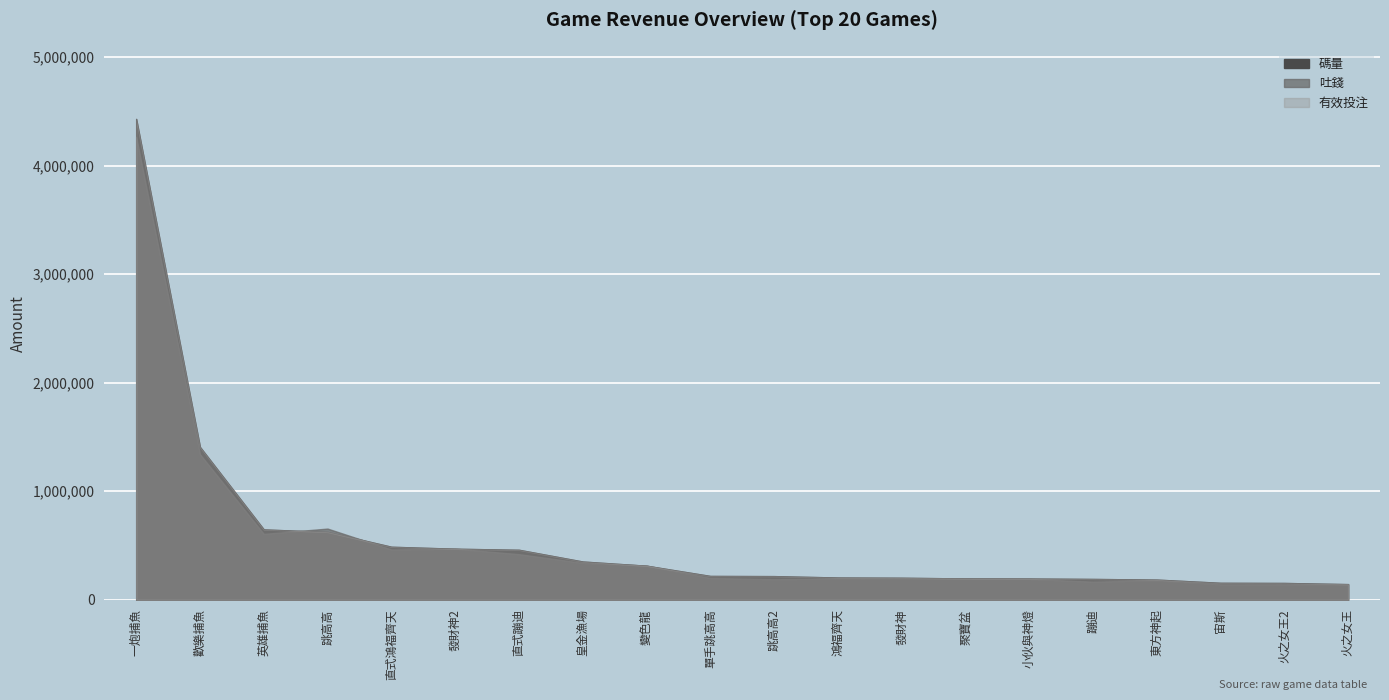

Reading left to right, list all the values displayed in this chart.

碼量: 4431892.2	1408414.6	648428.9	625385.5	488695.0	470583.4	460707.5	352563.8	313841.2	219632.6	218016.5	205161.4	202981.0	196471.0	195808.9	191981.4	185945.4	156320.4	154987.5	144298.9
吐錢: 4266714.2	1341795.4	607365.9	656159.5	463427.0	470879.8	420525.2	340233.5	315085.5	200979.1	189719.4	196012.8	195204.0	195291.6	192463.0	166859.6	180073.2	142333.0	141711.9	140878.4
有效投注: 4431892.2	1408414.6	648428.9	625385.5	488695.0	470583.4	460707.5	352563.8	313841.2	219632.6	218016.5	205161.4	202981.0	196471.0	195808.9	191981.4	185945.4	156320.4	154987.5	144298.9